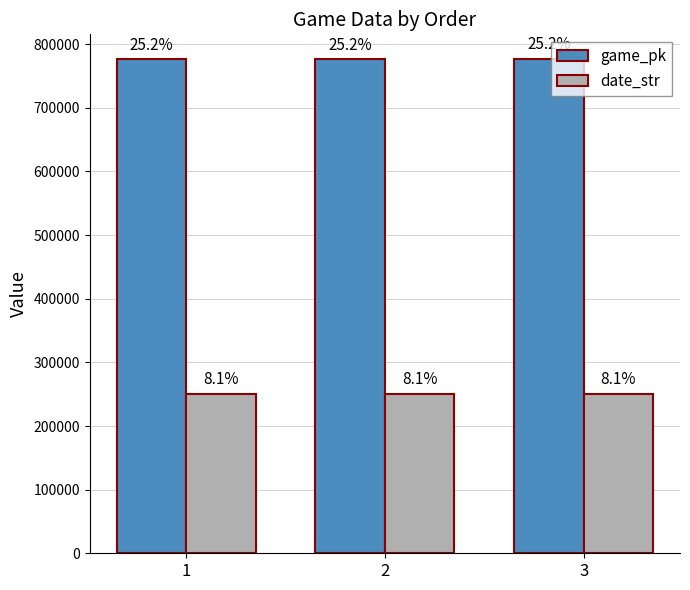

The date_str series shows 427985 at 1. True or false?

False